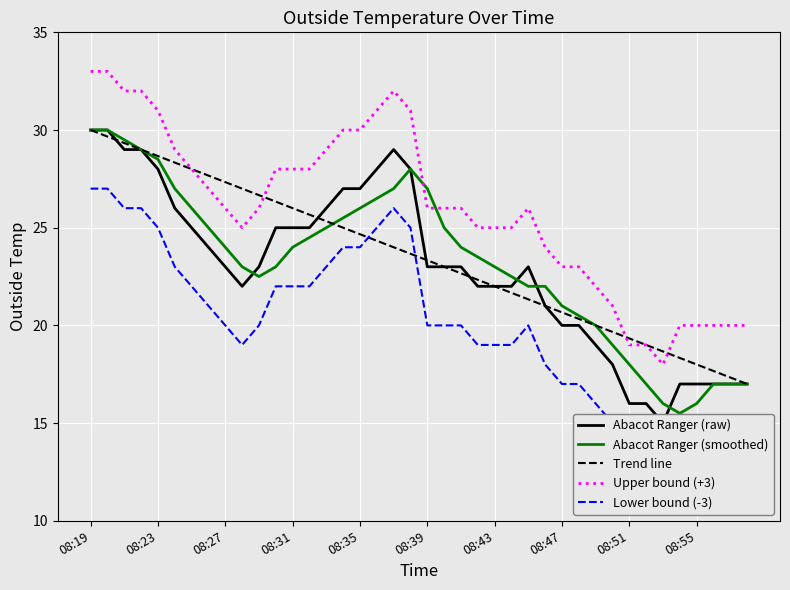

After their last crossing, which series has the higher values: Abacot Ranger (smoothed) or Upper bound (+3)?

Upper bound (+3)